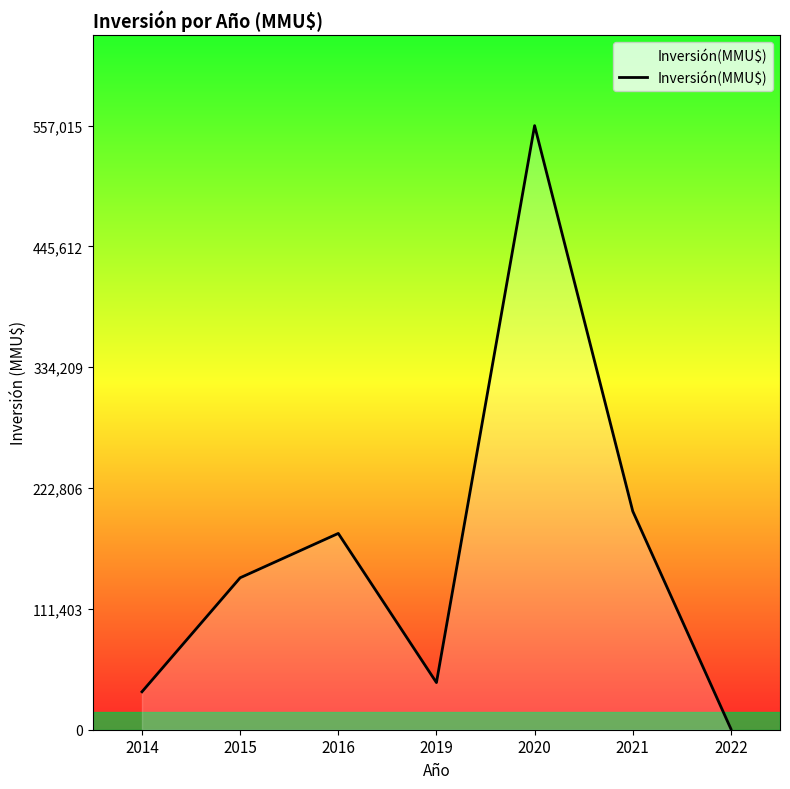

What is the sum of all values?

1158727